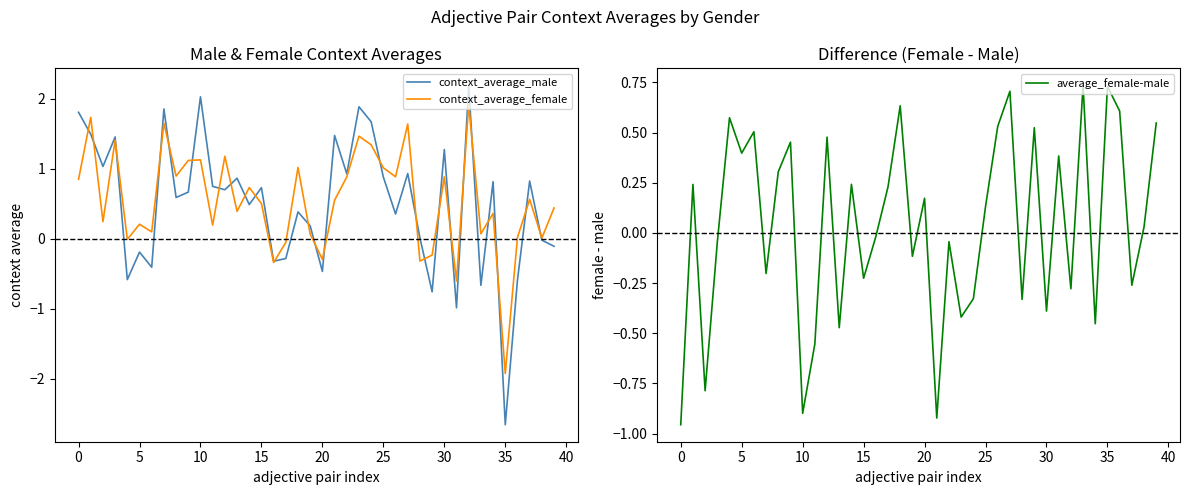

After their last crossing, which series has the higher values: context_average_male or context_average_female?

context_average_female